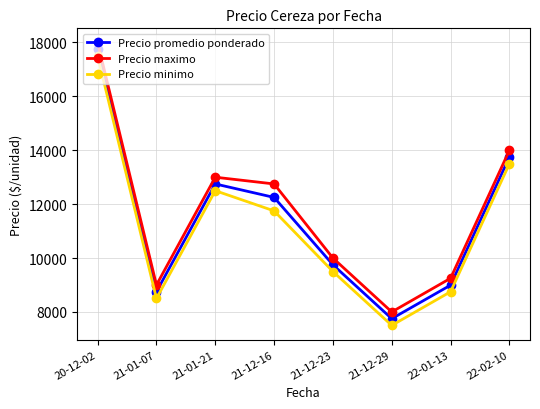

What is the difference between the maximum and minimum values in the Precio maximo series?

10000.0